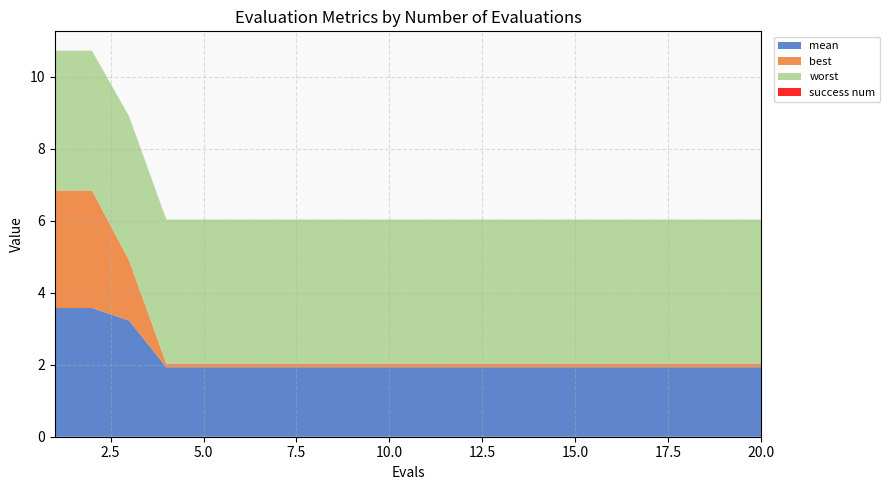

Reading left to right, what are all the values shown in this chart?

mean: 3.6	3.6	3.2	1.9	1.9	1.9	1.9	1.9	1.9	1.9	1.9	1.9	1.9	1.9	1.9	1.9	1.9	1.9	1.9	1.9
best: 3.3	3.3	1.7	0.1	0.1	0.1	0.1	0.1	0.1	0.1	0.1	0.1	0.1	0.1	0.1	0.1	0.1	0.1	0.1	0.1
worst: 3.9	3.9	4.0	4.0	4.0	4.0	4.0	4.0	4.0	4.0	4.0	4.0	4.0	4.0	4.0	4.0	4.0	4.0	4.0	4.0
success num: 0.0	0.0	0.0	0.0	0.0	0.0	0.0	0.0	0.0	0.0	0.0	0.0	0.0	0.0	0.0	0.0	0.0	0.0	0.0	0.0